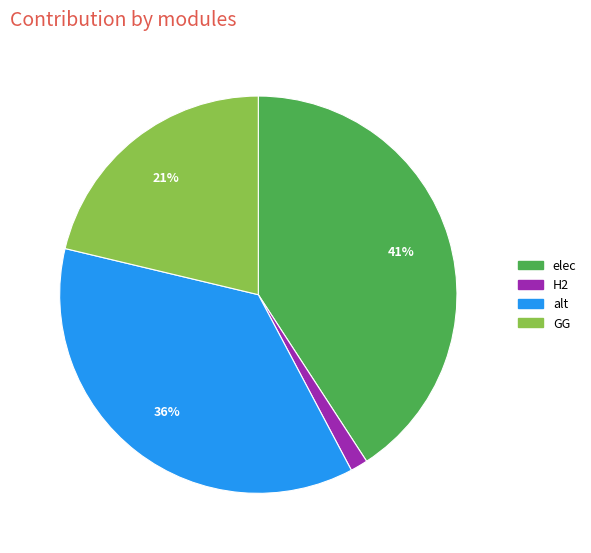

To the nearest percent, what is the average slice percentage?

25%